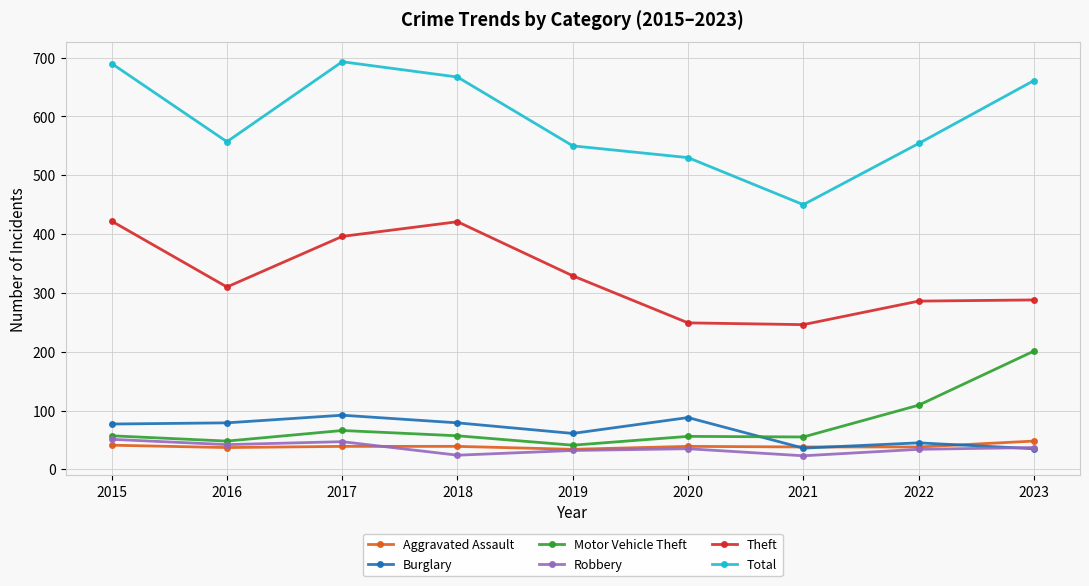

Rank the series at 2018 from lowest to highest value.

Robbery, Aggravated Assault, Motor Vehicle Theft, Burglary, Theft, Total